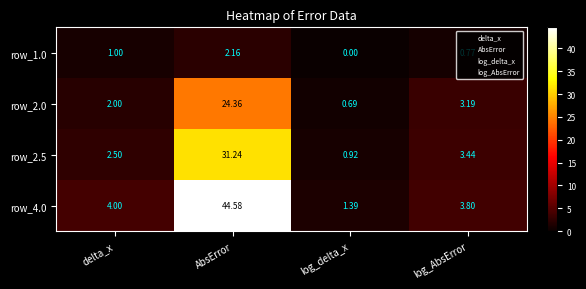

At which label is row_1.0 closest to 1?

delta_x